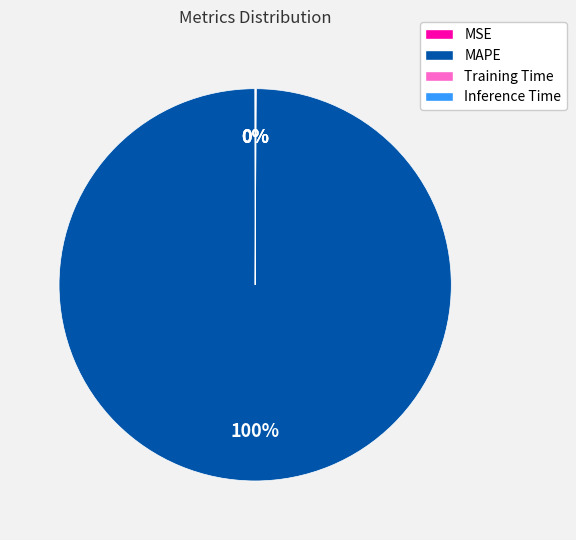

To the nearest percent, what is the average slice percentage?

25%